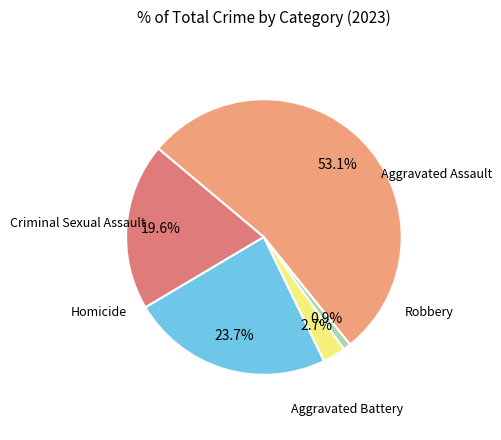

Does any single category account for the majority?

Yes